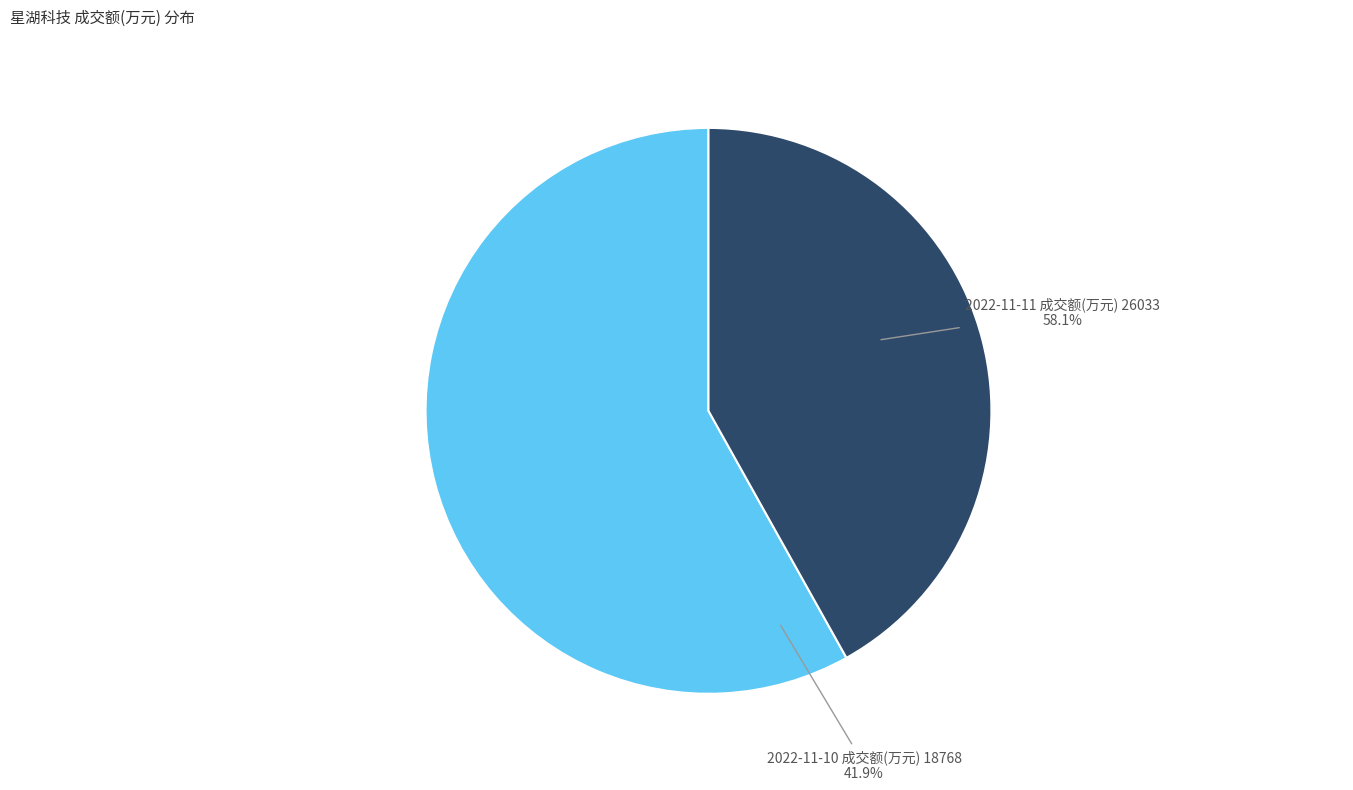

True or false: 2022-11-10 成交额(万元) 18768 accounts for 37% of the total.

False